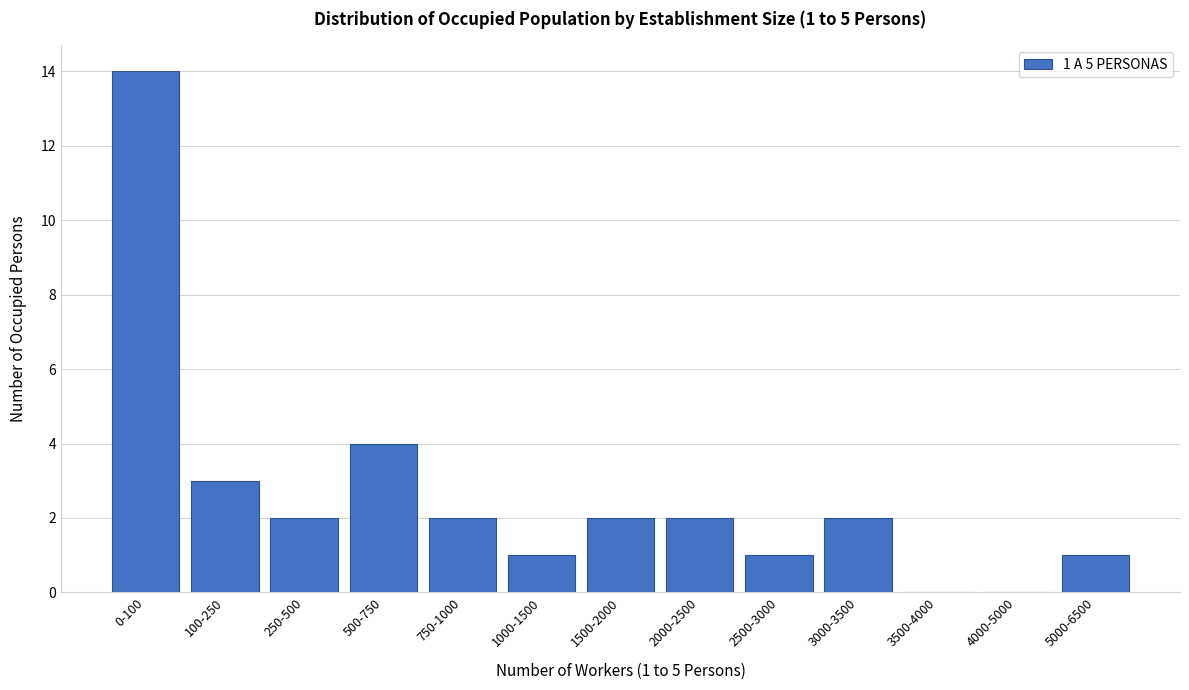

Reading left to right, transcribe all the data shown in this chart.

0-100=14	100-250=3	250-500=2	500-750=4	750-1000=2	1000-1500=1	1500-2000=2	2000-2500=2	2500-3000=1	3000-3500=2	3500-4000=0	4000-5000=0	5000-6500=1